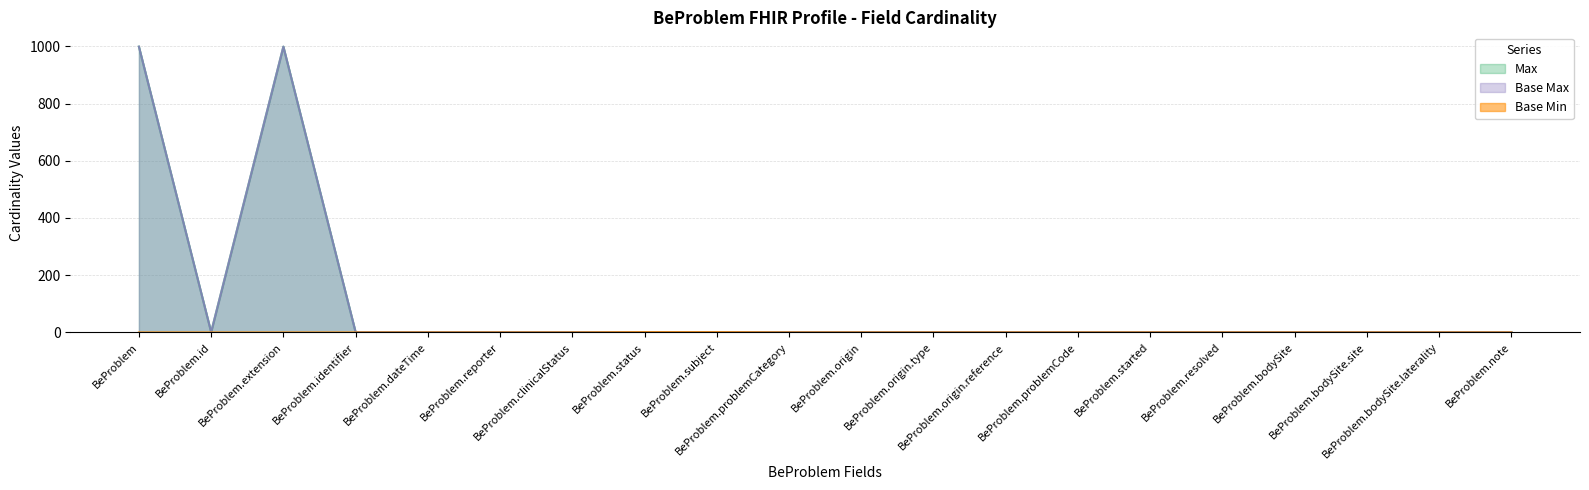

Which series has the widest spread of values?

Max